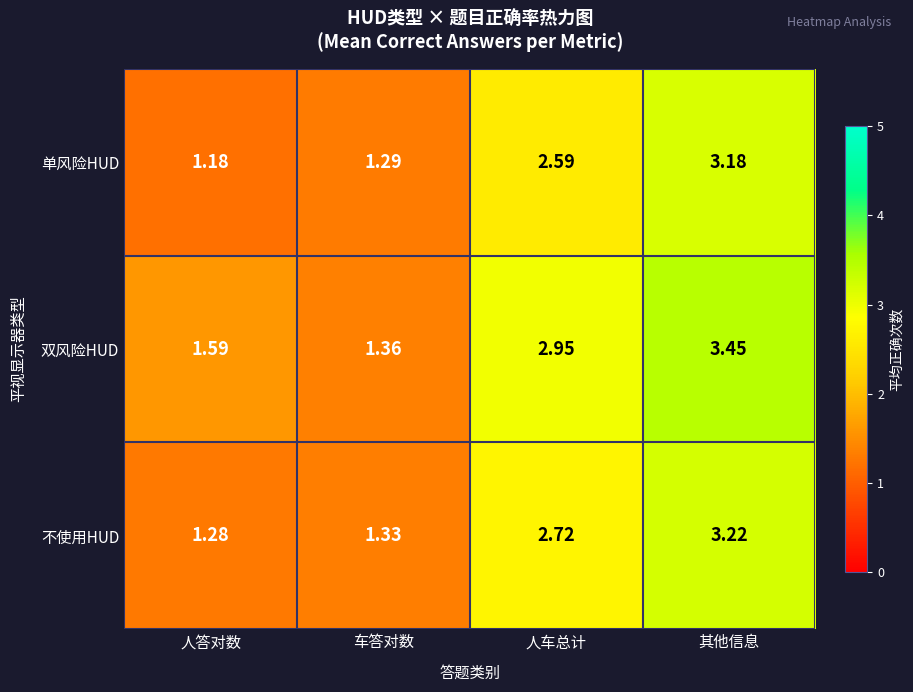

List the series in order of their peak value, highest first.

双风险HUD, 不使用HUD, 单风险HUD